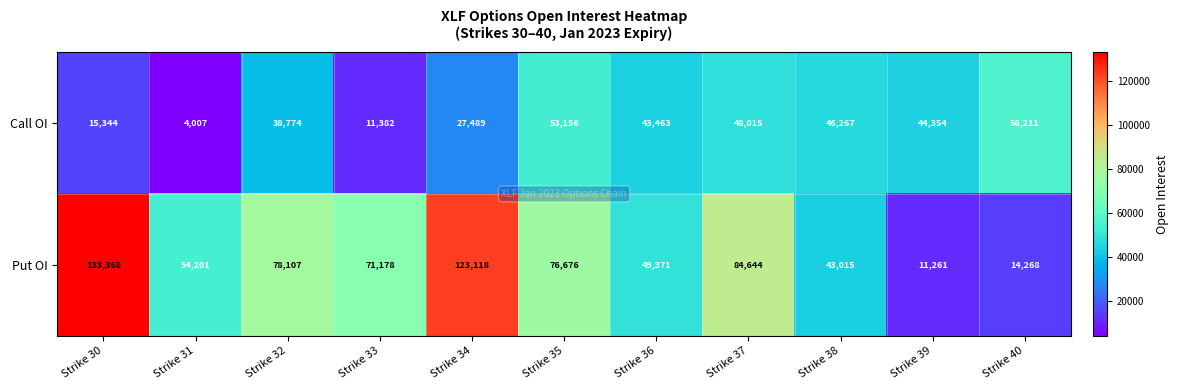

What is the total value across all series at Strike 35?

129832